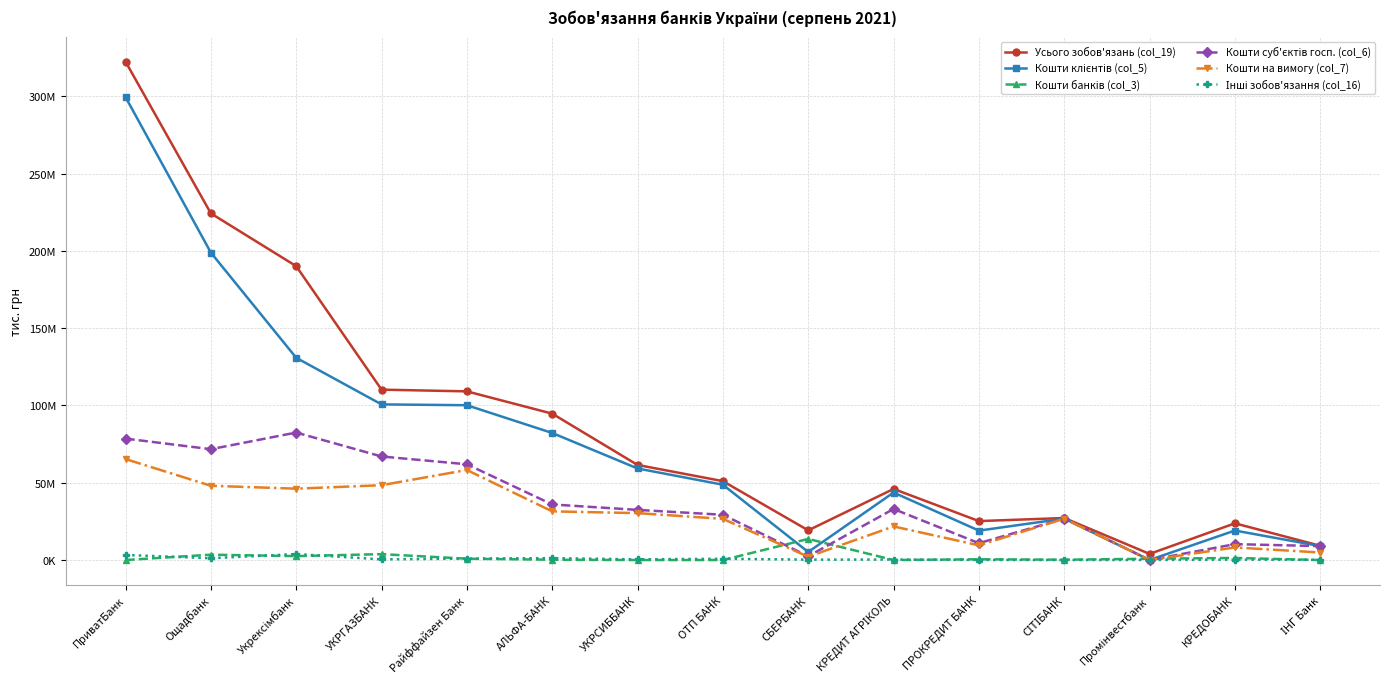

What is the label of the 13th point from the right?

Укрексімбанк